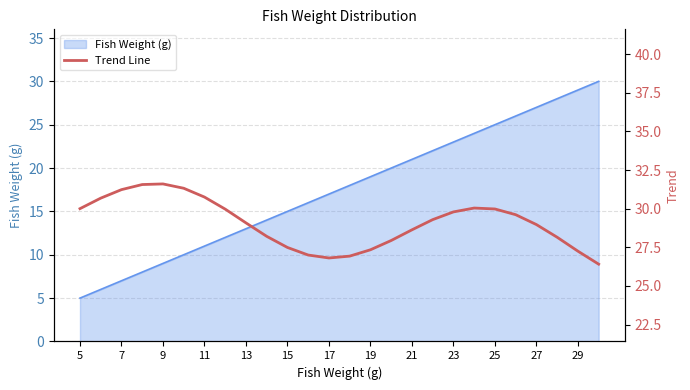

The value of Fish Weight (g) at 29 is 51. True or false?

False